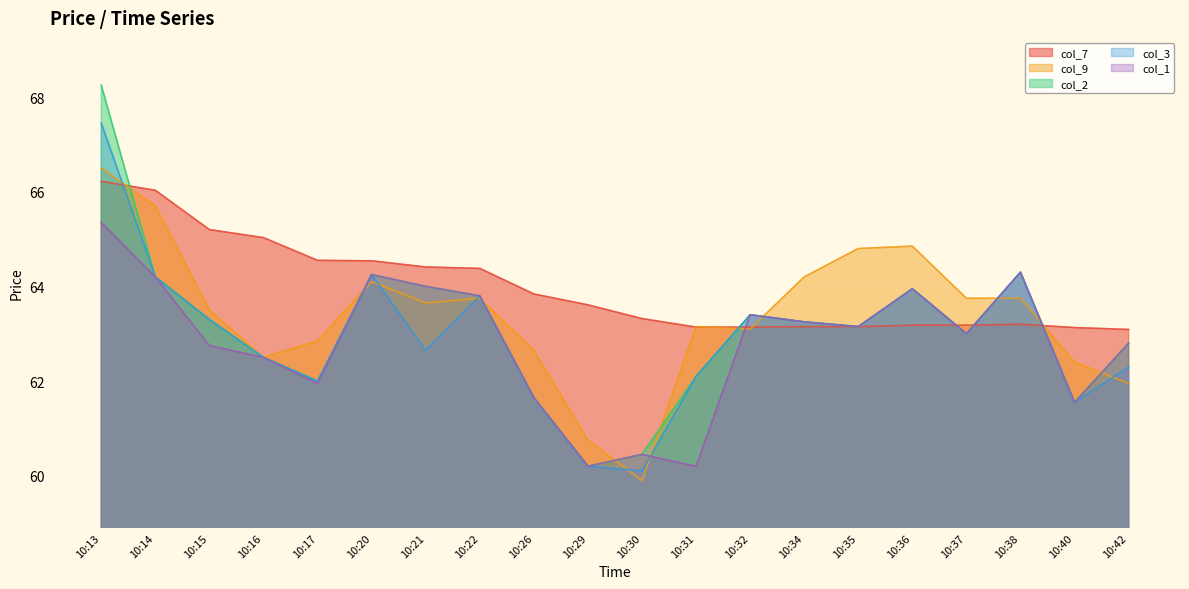

What is the difference between the highest and lowest values at 10:14?

1.8